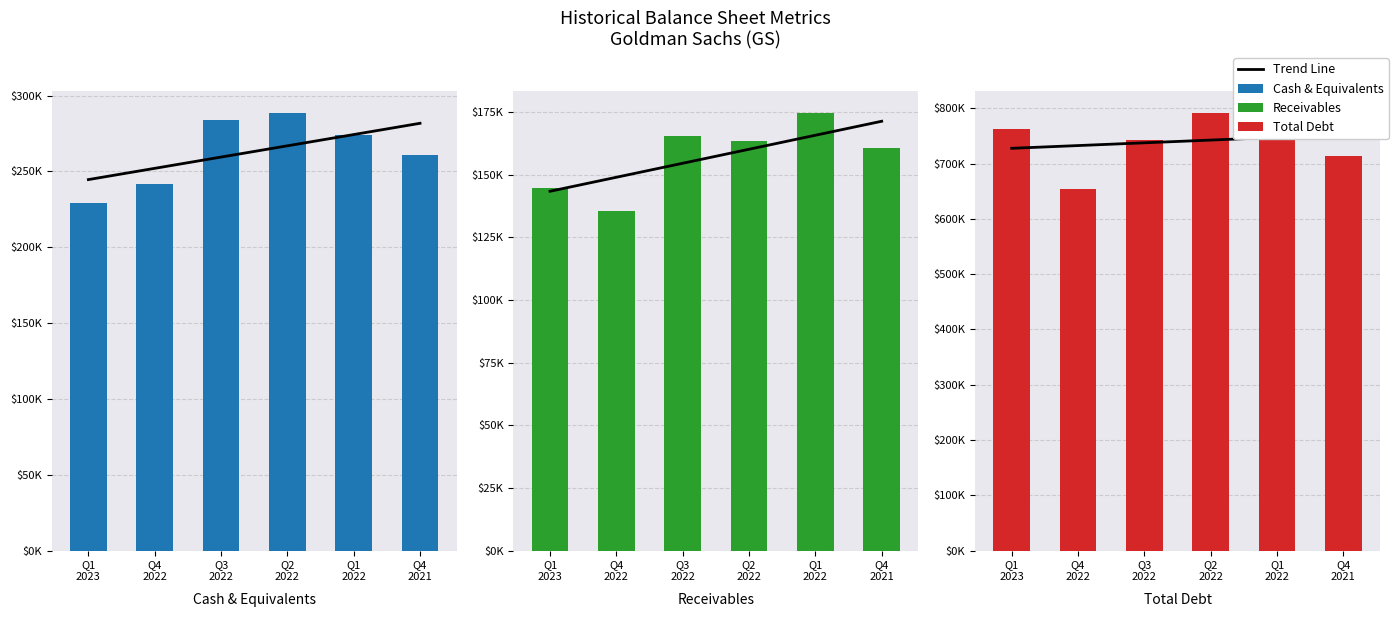

What is the approximate value of Total Debt at Q1
2022?

776551.0